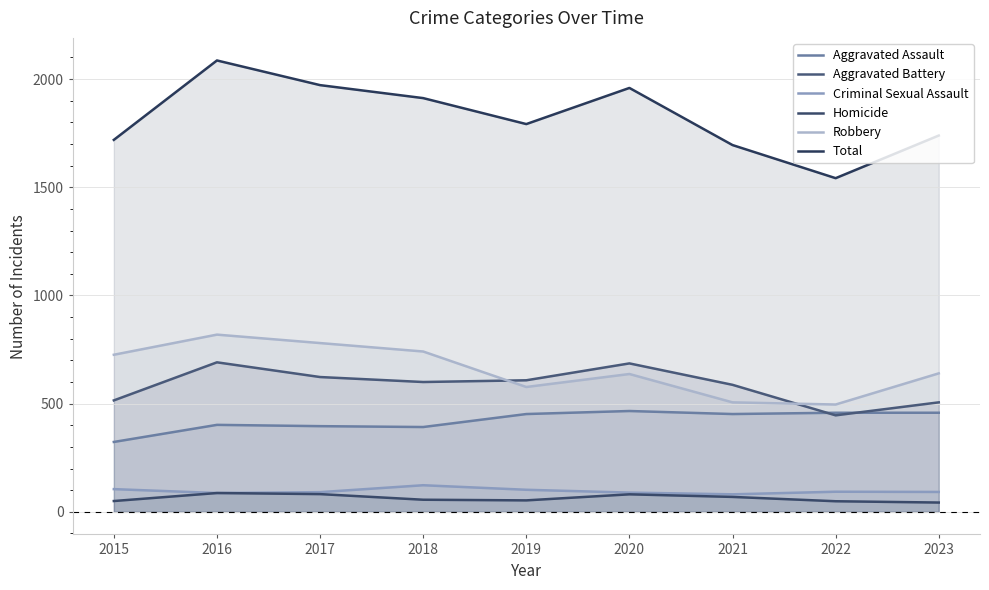

What is the difference between the maximum and minimum values in the Total series?

544